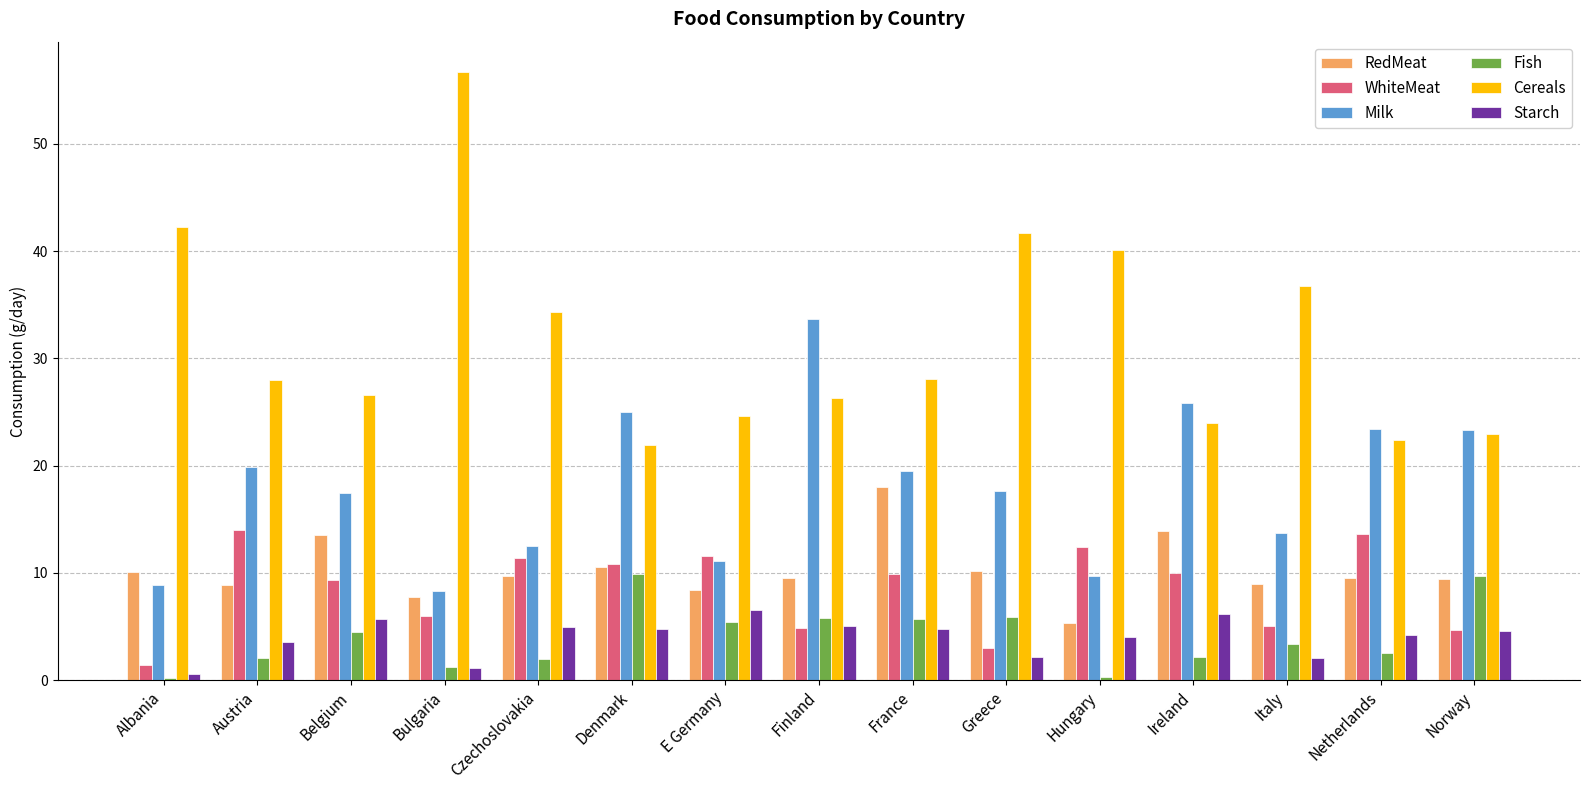

Are the bars grouped side by side (vs. stacked)?

Yes